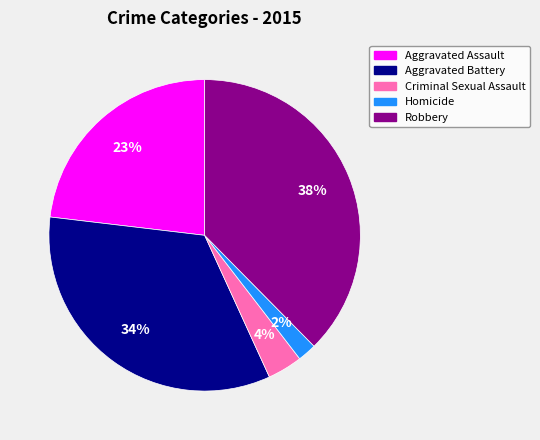

Rank the categories by value from highest to lowest.

Robbery, Aggravated Battery, Aggravated Assault, Criminal Sexual Assault, Homicide